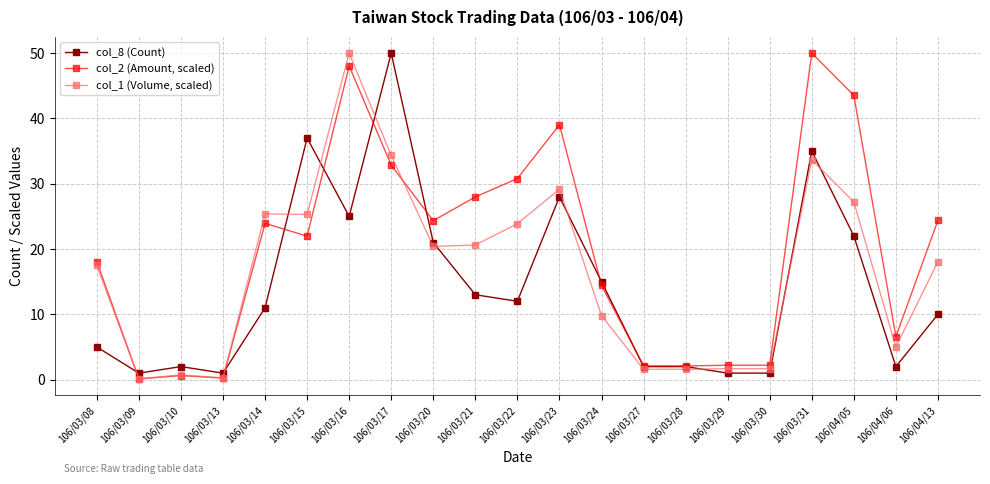

What is the sum of the col_2 (Amount, scaled) values at 106/03/28 and 106/04/13?

26.5